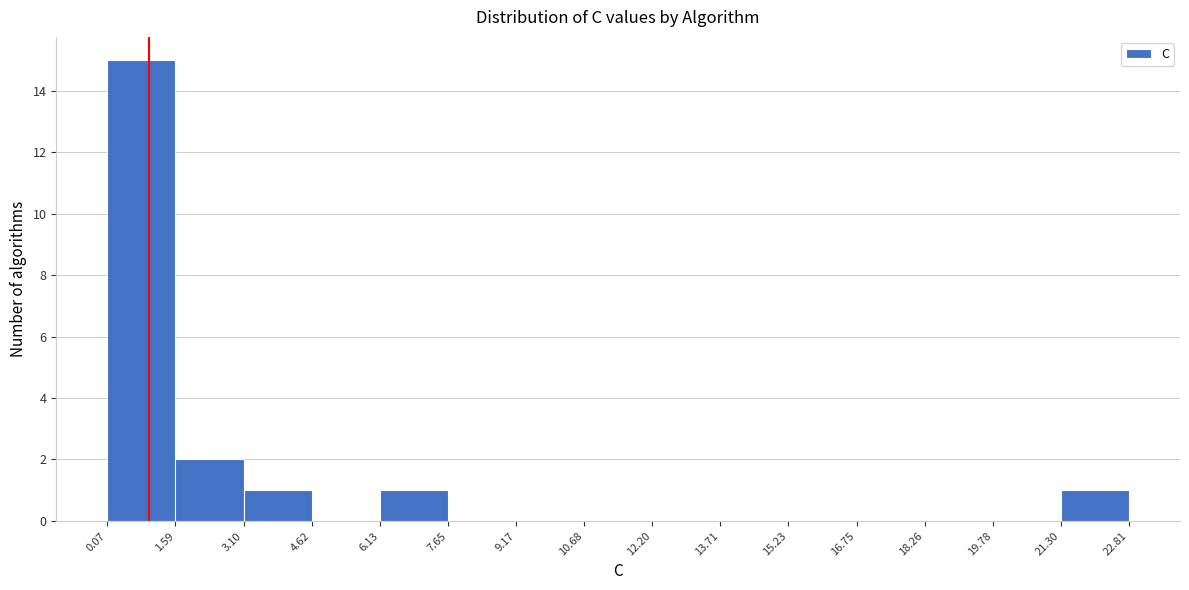

Reading left to right, list every bar in this chart as the range it spans on the x-axis followed by its height. The values are not printed on the chart, so give them approximately, as read against the axis.

0.07 to 1.59: 15
1.59 to 3.10: 2
3.10 to 4.62: 1
4.62 to 6.13: 0
6.13 to 7.65: 1
7.65 to 9.17: 0
9.17 to 10.68: 0
10.68 to 12.20: 0
12.20 to 13.71: 0
13.71 to 15.23: 0
15.23 to 16.75: 0
16.75 to 18.26: 0
18.26 to 19.78: 0
19.78 to 21.30: 0
21.30 to 22.81: 1